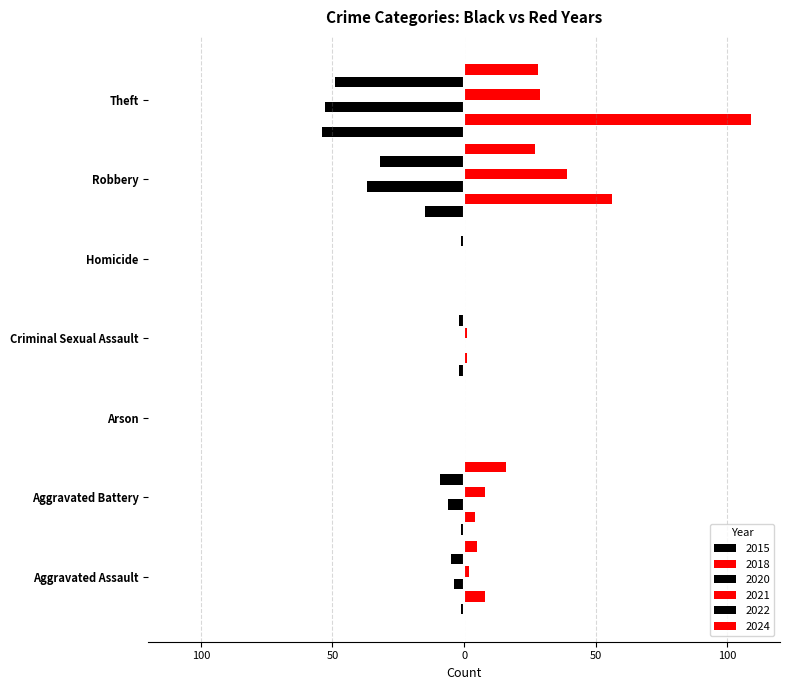

Which series has the largest range (max minus min)?

2018